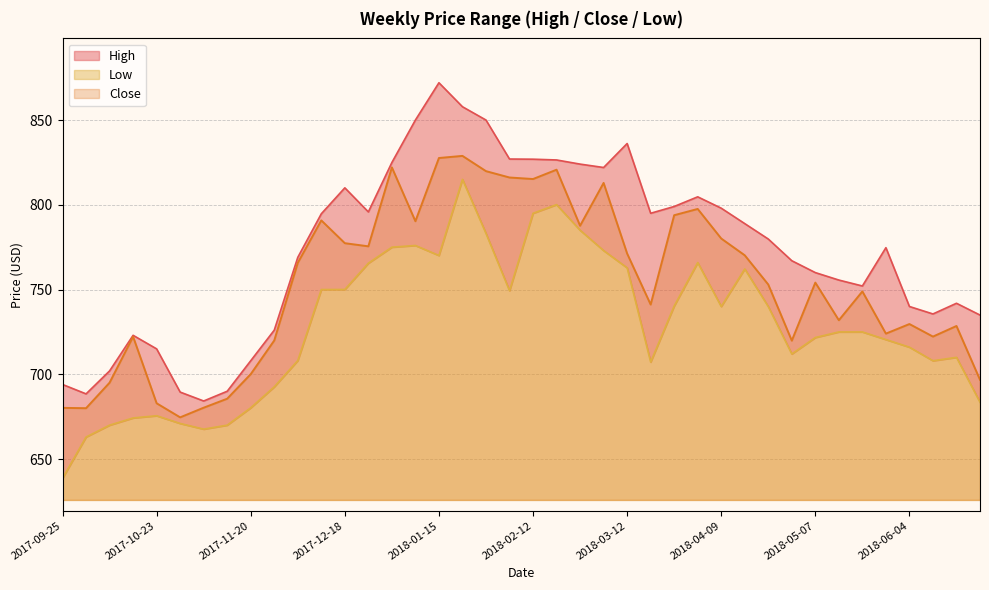

Reading left to right, list all the values displayed in this chart.

High: 2017-09-25=694.0	2017-10-02=688.5	2017-10-09=702.0	2017-10-16=723.0	2017-10-23=715.0	2017-10-30=689.5	2017-11-06=684.2	2017-11-13=690.0	2017-11-20=708.0	2017-11-27=726.0	2017-12-04=769.0	2017-12-11=794.7	2017-12-18=810.0	2017-12-25=795.8	2018-01-01=825.0	2018-01-08=850.0	2018-01-15=872.0	2018-01-22=857.9	2018-01-29=850.0	2018-02-05=827.0	2018-02-12=826.9	2018-02-19=826.5	2018-02-26=824.0	2018-03-05=822.0	2018-03-12=836.1	2018-03-19=795.0	2018-03-26=799.0	2018-04-02=804.7	2018-04-09=798.0	2018-04-16=788.9	2018-04-23=779.8	2018-04-30=767.0	2018-05-07=760.0	2018-05-14=755.6	2018-05-21=752.1	2018-05-28=774.7	2018-06-04=740.0	2018-06-11=735.6	2018-06-18=741.9	2018-06-25=735.0
Close: 2017-09-25=680.2	2017-10-02=680.0	2017-10-09=695.0	2017-10-16=722.2	2017-10-23=682.9	2017-10-30=674.6	2017-11-06=680.3	2017-11-13=685.6	2017-11-20=700.1	2017-11-27=720.0	2017-12-04=765.8	2017-12-11=790.8	2017-12-18=777.4	2017-12-25=775.5	2018-01-01=822.0	2018-01-08=790.3	2018-01-15=827.6	2018-01-22=828.9	2018-01-29=819.9	2018-02-05=816.1	2018-02-12=815.2	2018-02-19=820.7	2018-02-26=787.6	2018-03-05=812.9	2018-03-12=771.2	2018-03-19=741.1	2018-03-26=793.9	2018-04-02=797.5	2018-04-09=780.1	2018-04-16=770.2	2018-04-23=753.0	2018-04-30=719.9	2018-05-07=754.1	2018-05-14=731.9	2018-05-21=748.9	2018-05-28=724.0	2018-06-04=729.6	2018-06-11=722.2	2018-06-18=728.5	2018-06-25=696.8
Low: 2017-09-25=638.6	2017-10-02=663.0	2017-10-09=670.0	2017-10-16=674.2	2017-10-23=675.5	2017-10-30=671.0	2017-11-06=667.6	2017-11-13=670.0	2017-11-20=680.2	2017-11-27=692.6	2017-12-04=708.1	2017-12-11=750.0	2017-12-18=750.0	2017-12-25=765.5	2018-01-01=775.0	2018-01-08=776.0	2018-01-15=770.1	2018-01-22=815.0	2018-01-29=783.1	2018-02-05=749.3	2018-02-12=795.0	2018-02-19=800.1	2018-02-26=785.0	2018-03-05=773.0	2018-03-12=762.8	2018-03-19=707.2	2018-03-26=740.3	2018-04-02=765.9	2018-04-09=740.0	2018-04-16=762.1	2018-04-23=740.0	2018-04-30=712.0	2018-05-07=721.7	2018-05-14=725.0	2018-05-21=725.0	2018-05-28=720.5	2018-06-04=716.0	2018-06-11=708.0	2018-06-18=710.0	2018-06-25=683.5